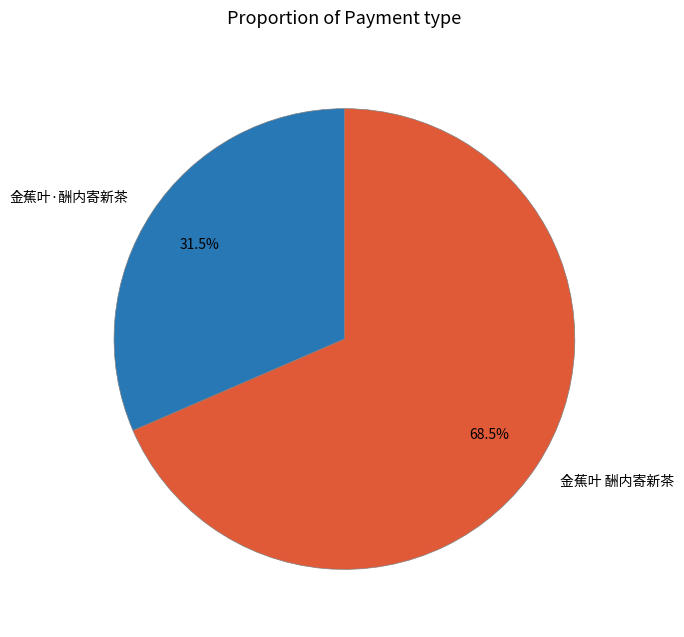

What is the smallest slice in the pie chart?

金蕉叶·酬内寄新茶